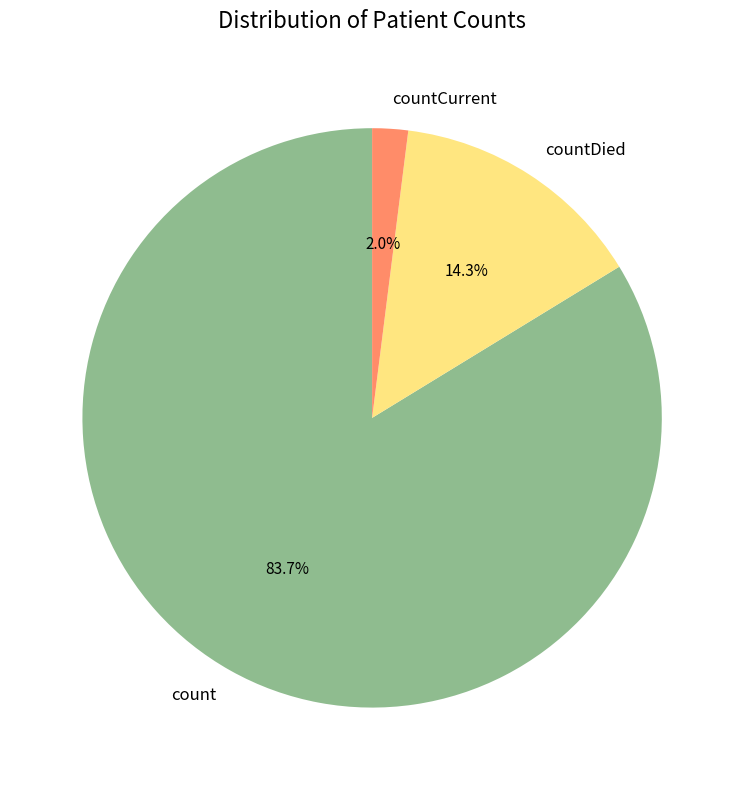

The countDied slice represents 26% of the pie. True or false?

False